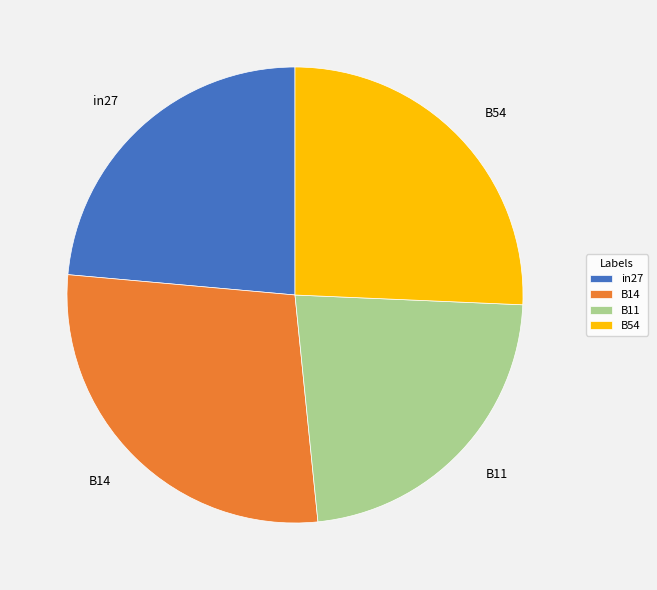

Rank the categories by value from lowest to highest.

B11, in27, B54, B14